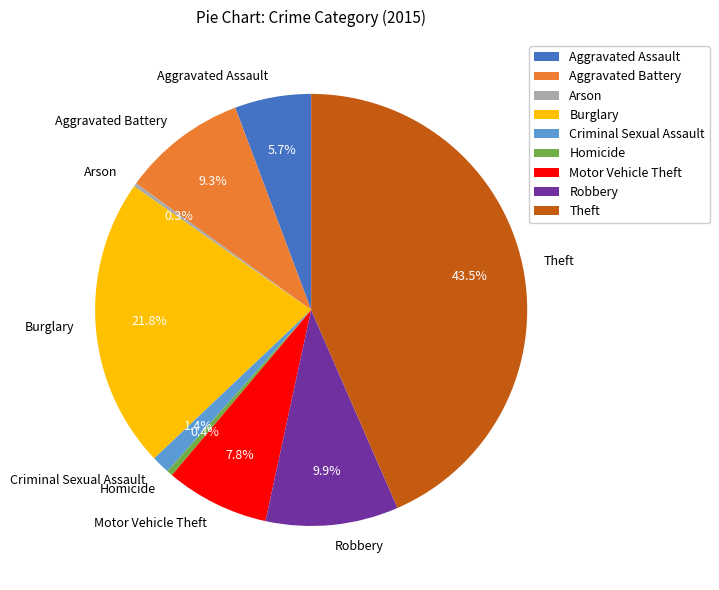

What is the total percentage of Theft and Motor Vehicle Theft?

51.2%